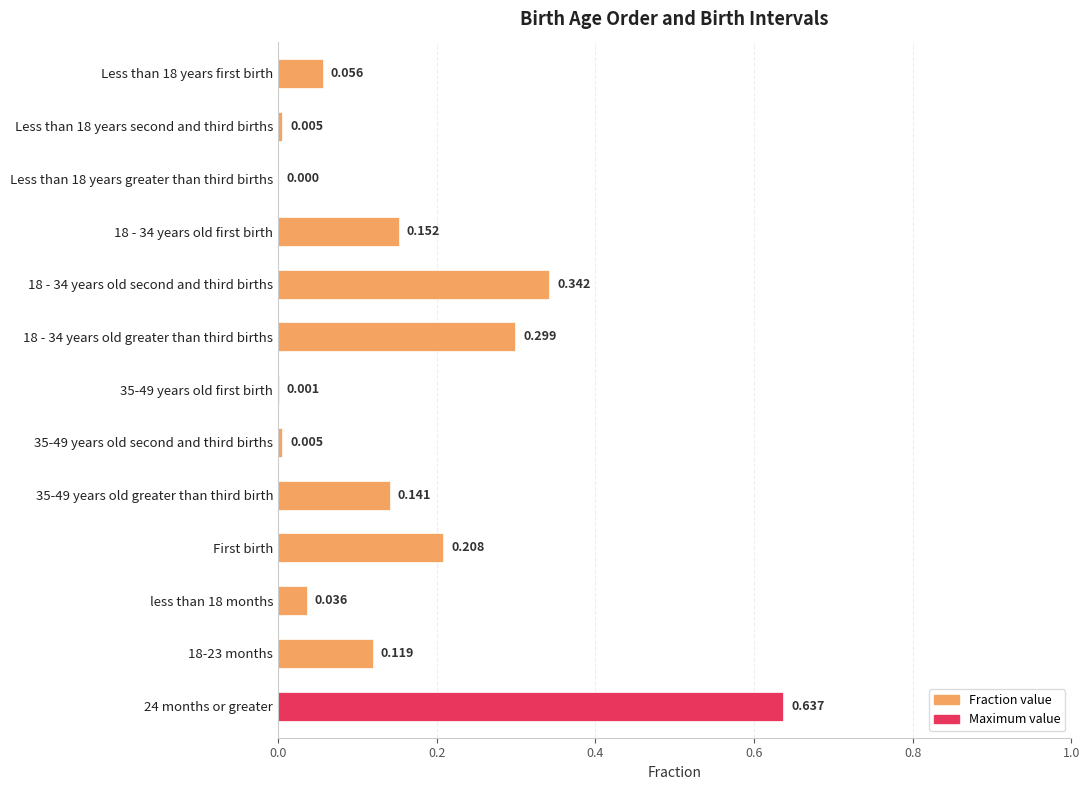

Which has a higher value, First birth or 35-49 years old second and third births?

First birth